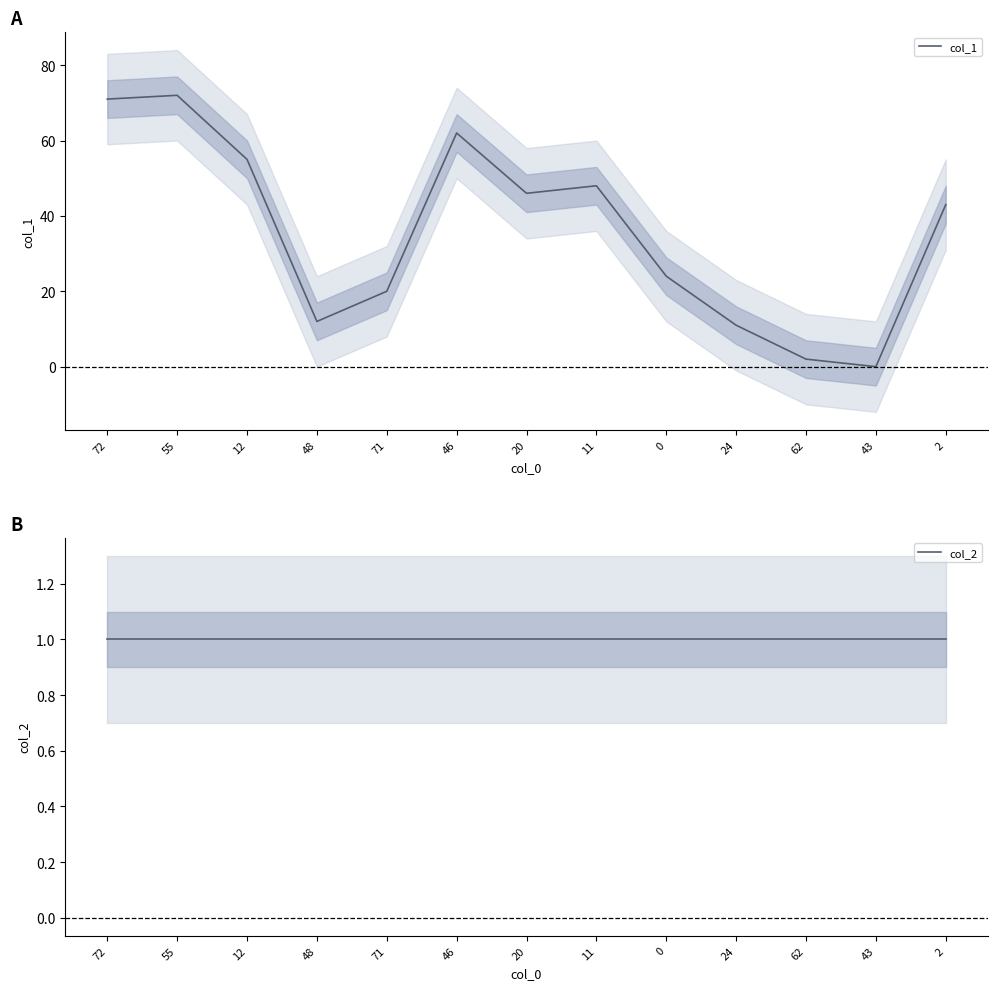

Where do col_2 and col_1 first cross each other?

62 and 43